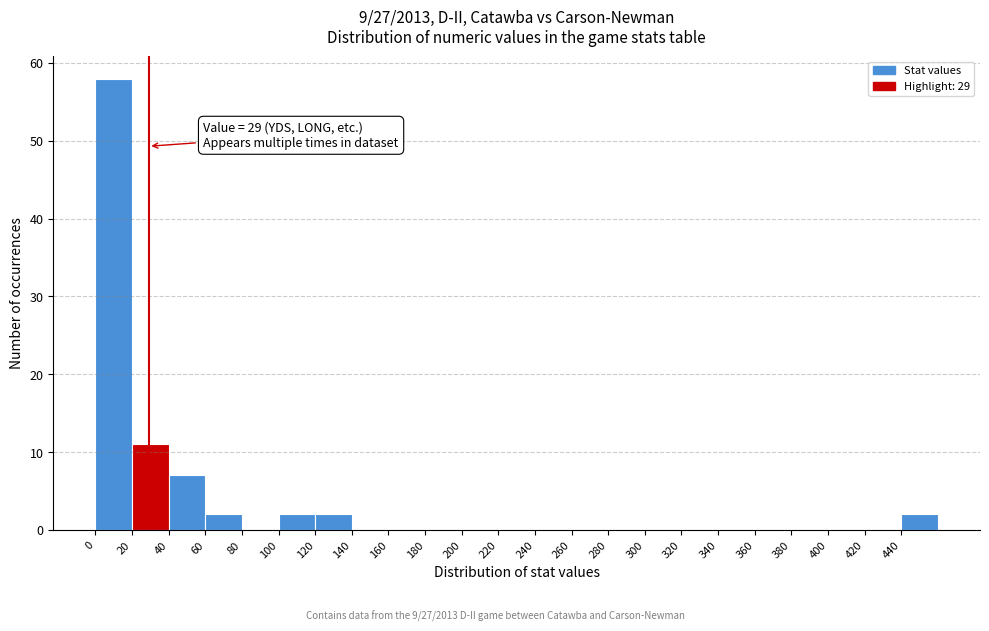

Which range on the x-axis has the tallest bar?

0 to 20